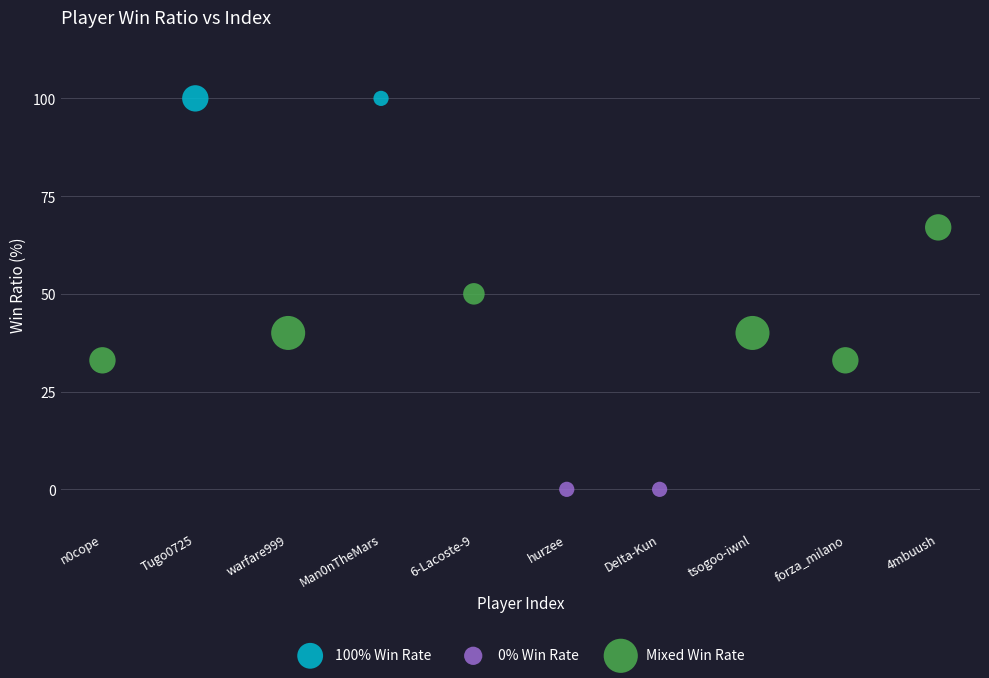

What are all the series names shown in the legend?

100% Win Rate, 0% Win Rate, Mixed Win Rate